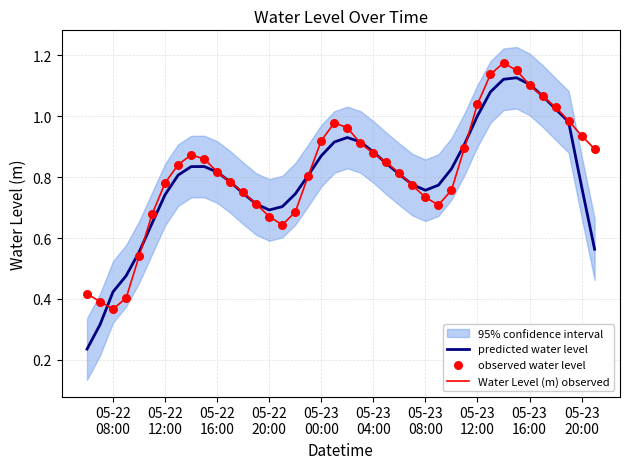

At how many categories does at least one series exceed 0?

40